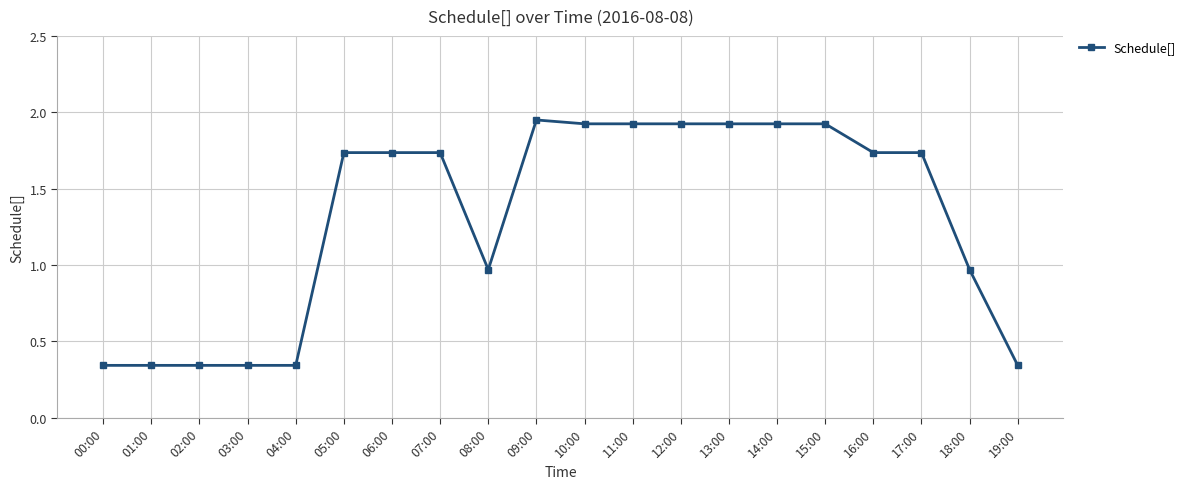

At which label does the data first exceed 1?

05:00